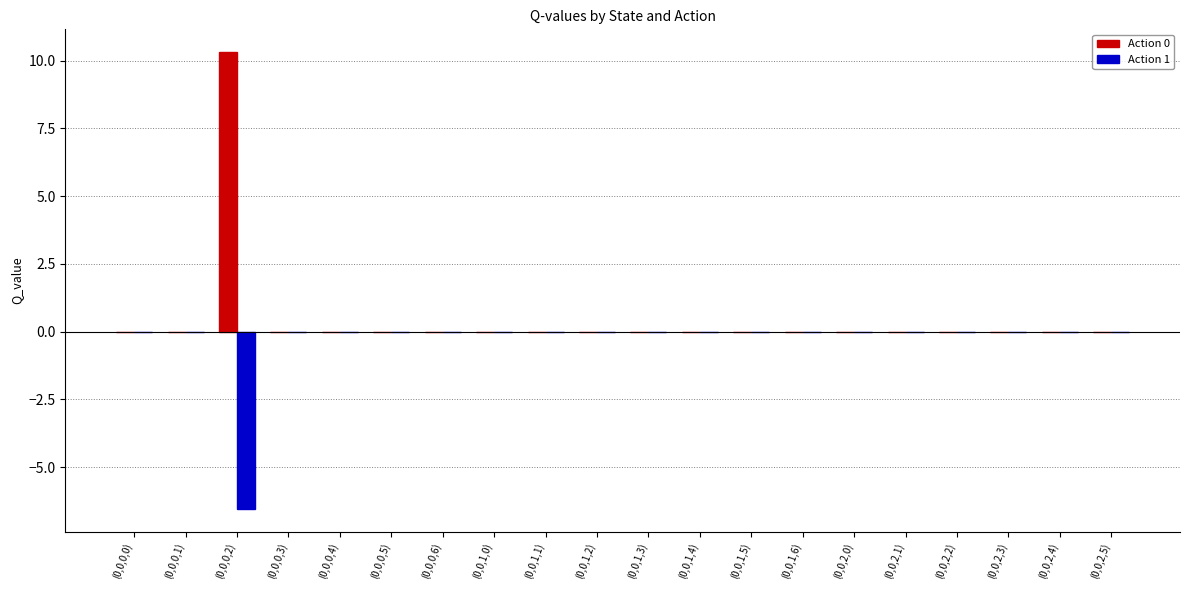

What is the sum of all Action 1 values?

-6.5